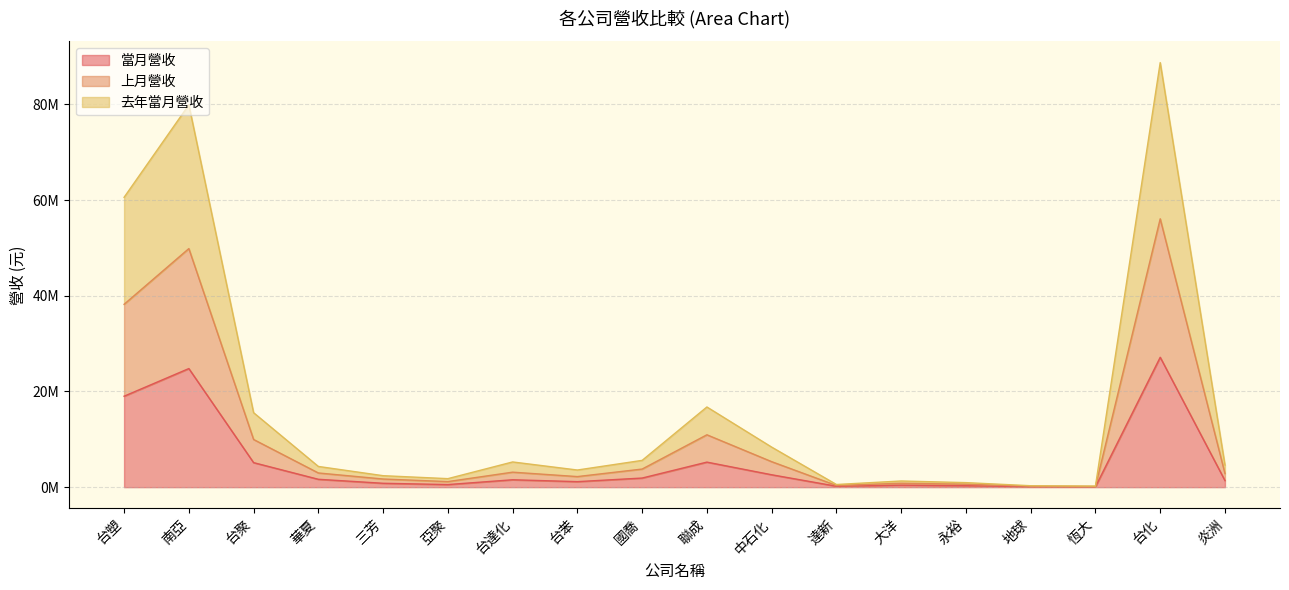

True or false: 去年當月營收 and 當月營收 intersect in this chart.

False